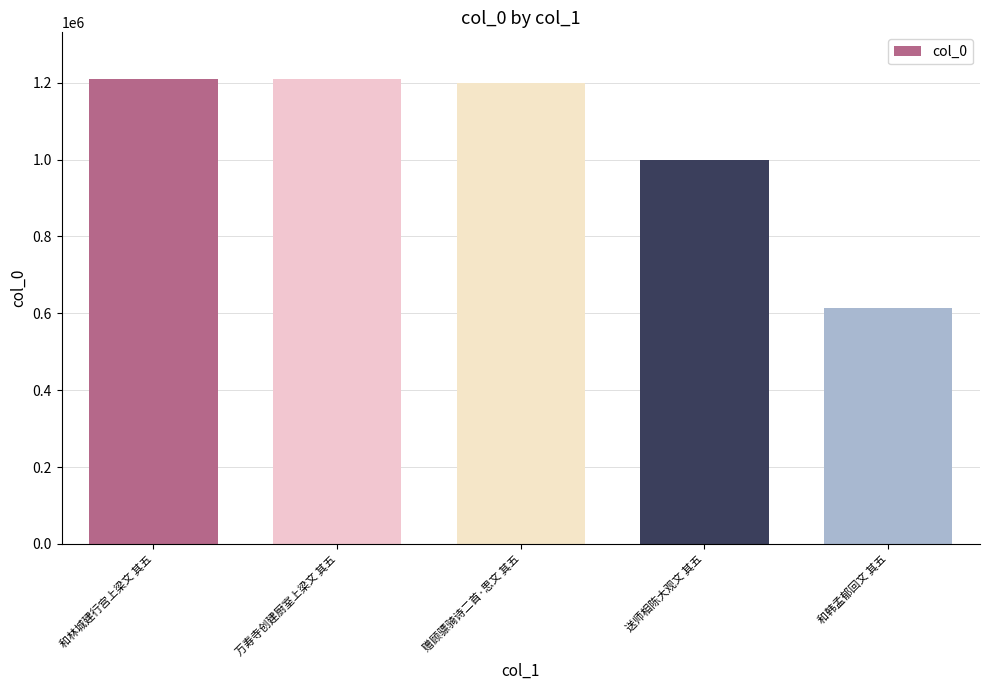

What is the label of the 1st bar from the right?

和韩孟郁回文 其五